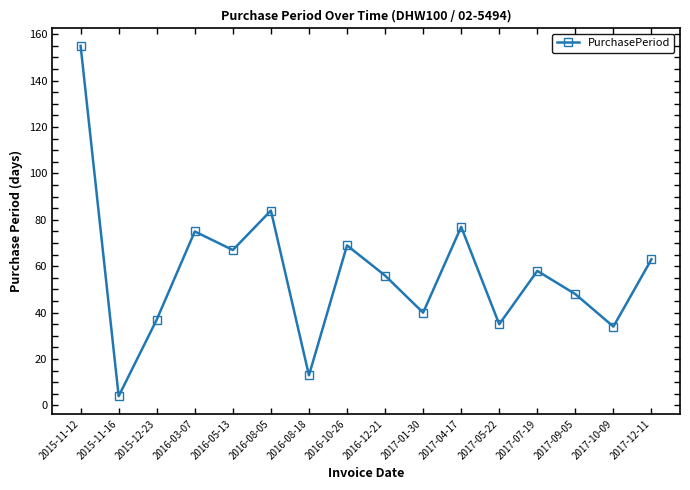

What position from the left is 2016-05-13?

5